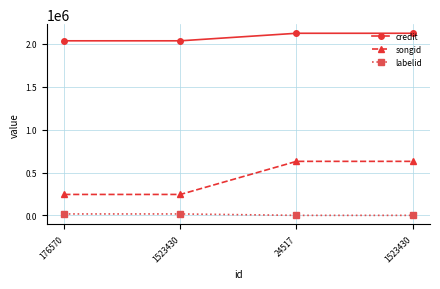

List the series in order of their peak value, highest first.

credit, songid, labelid